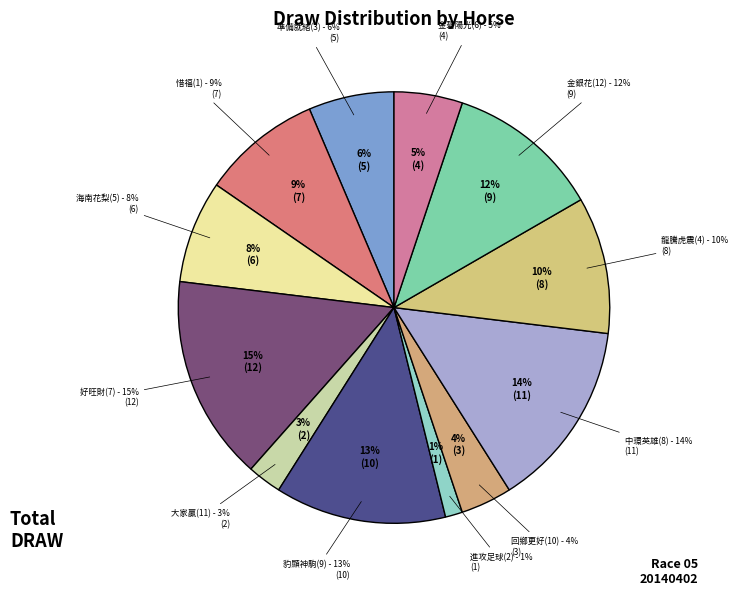

What is the change in value from 惜福(1) to 豹顯神駒(9)?

+3